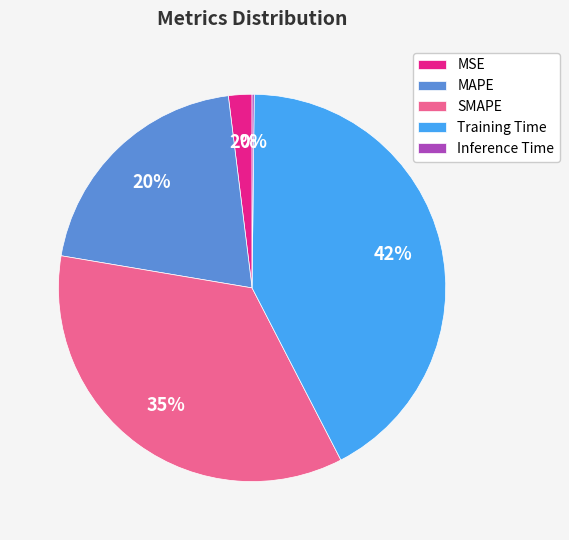

Is the sum of MSE and MAPE greater than half?

No